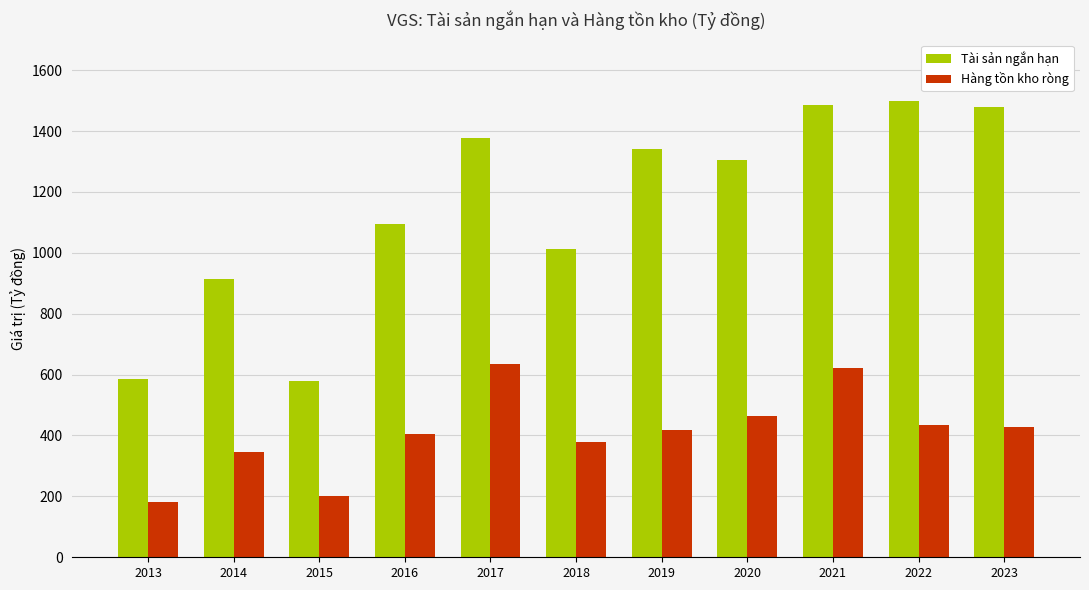

What is the value of the Tài sản ngắn hạn bar at the 2nd from the left?

914.0